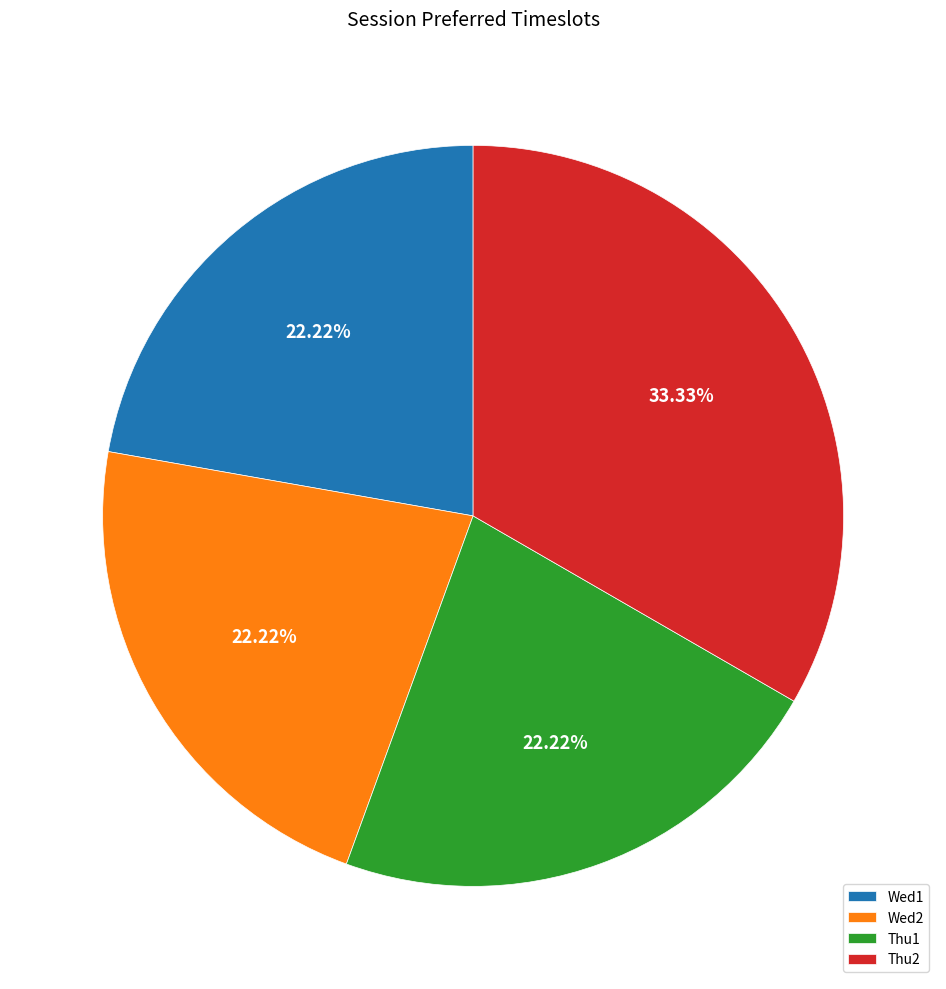

How many slices are in this pie chart?

4